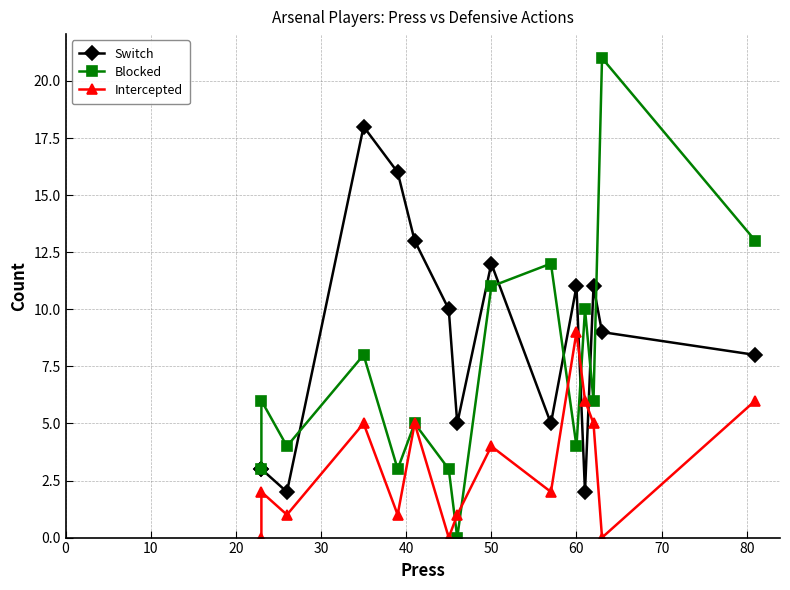

List the series in order of their overall mean, lowest first.

Intercepted, Blocked, Switch